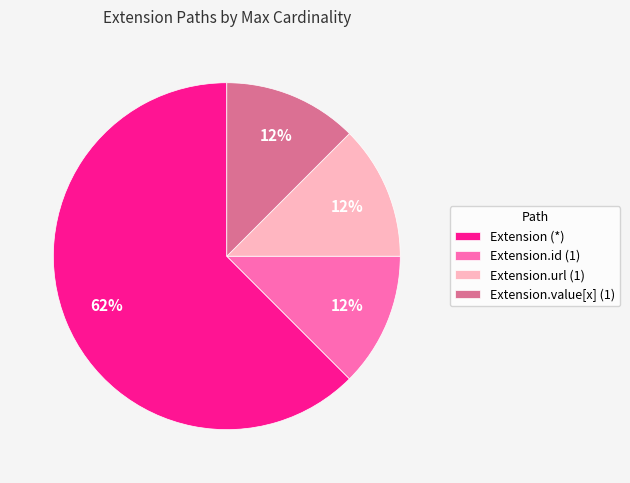

Is it true that Extension.id (1) is 1% of the pie?

False